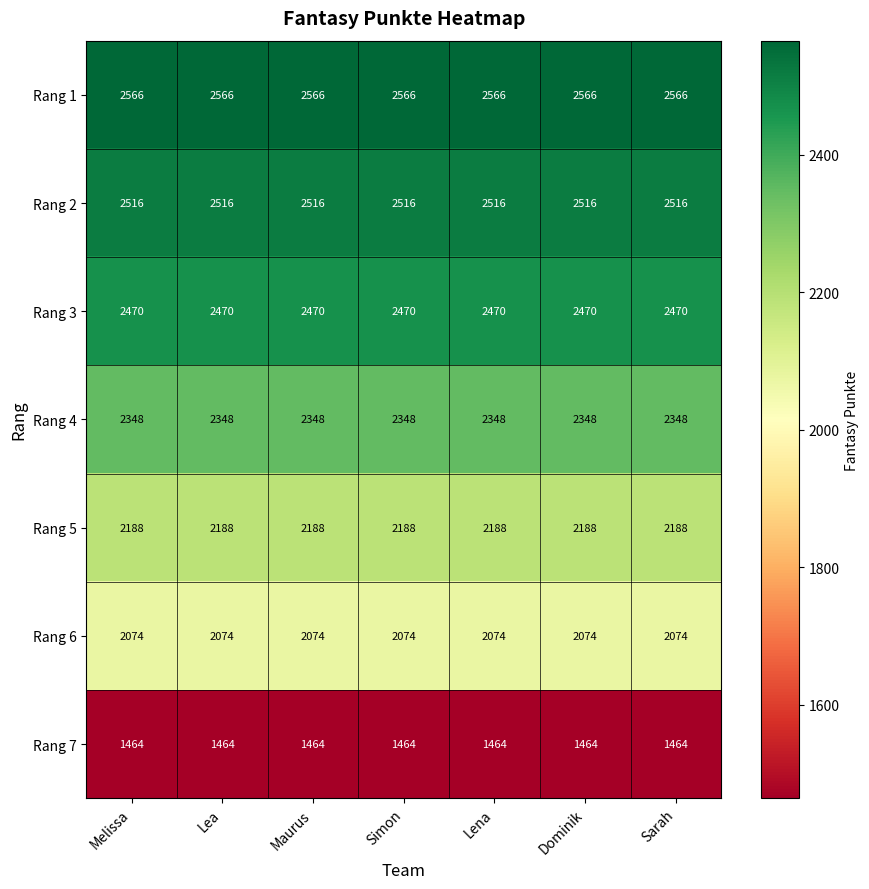

Is the value of Rang 2 at Melissa greater than the value of Rang 7 at Dominik?

Yes